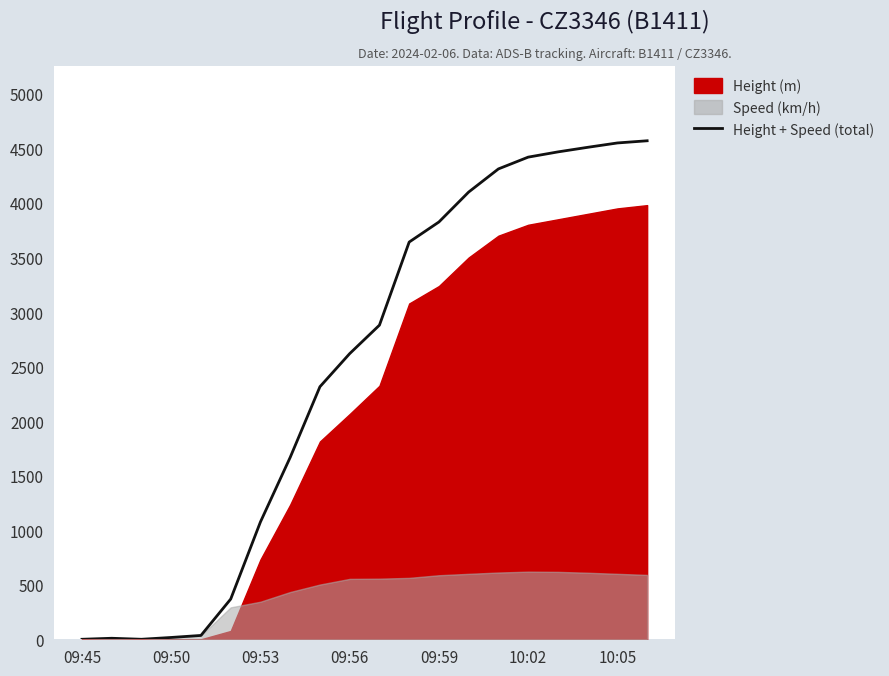

What is the difference between the maximum and minimum values?

4570.0